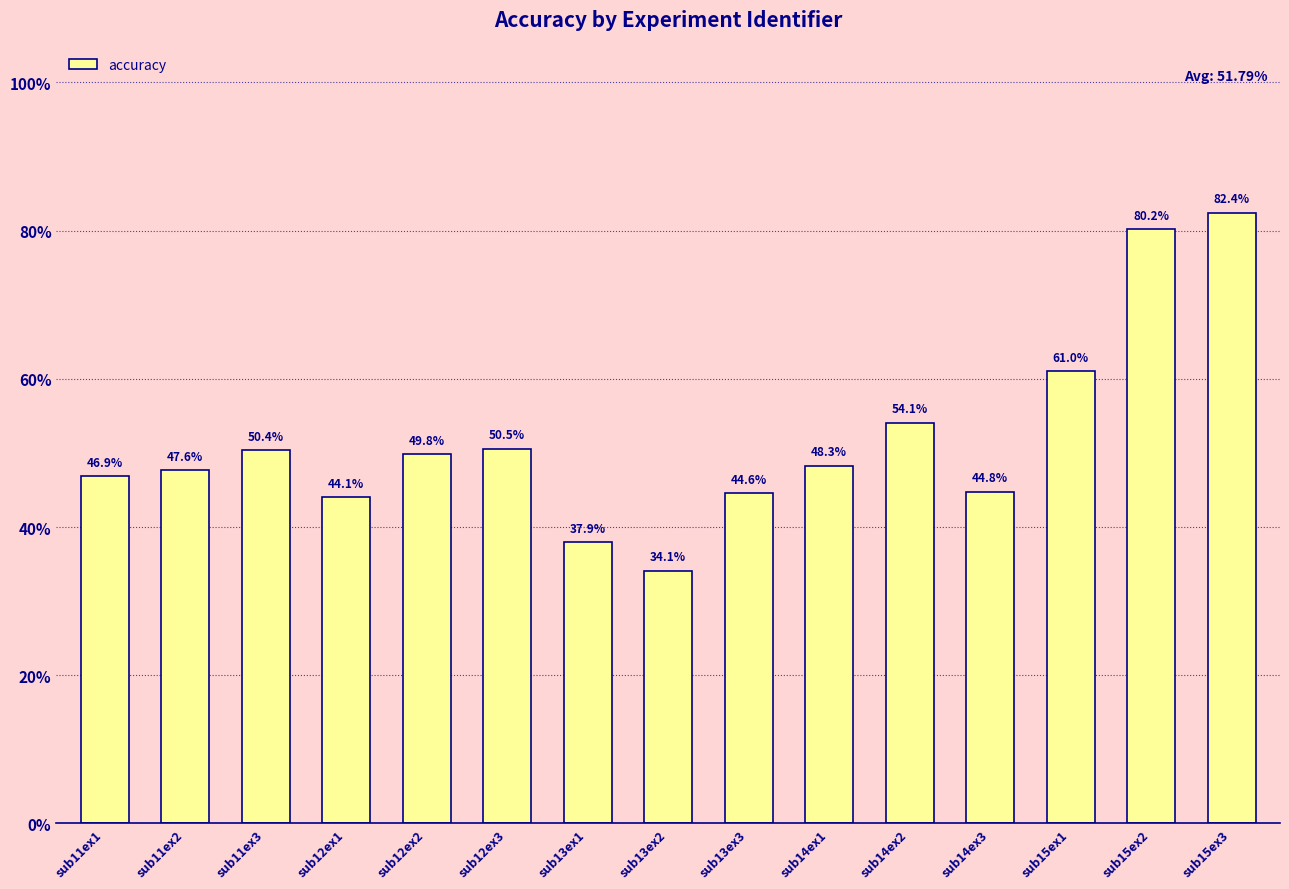

At which label does the data first exceed 48?

sub11ex3